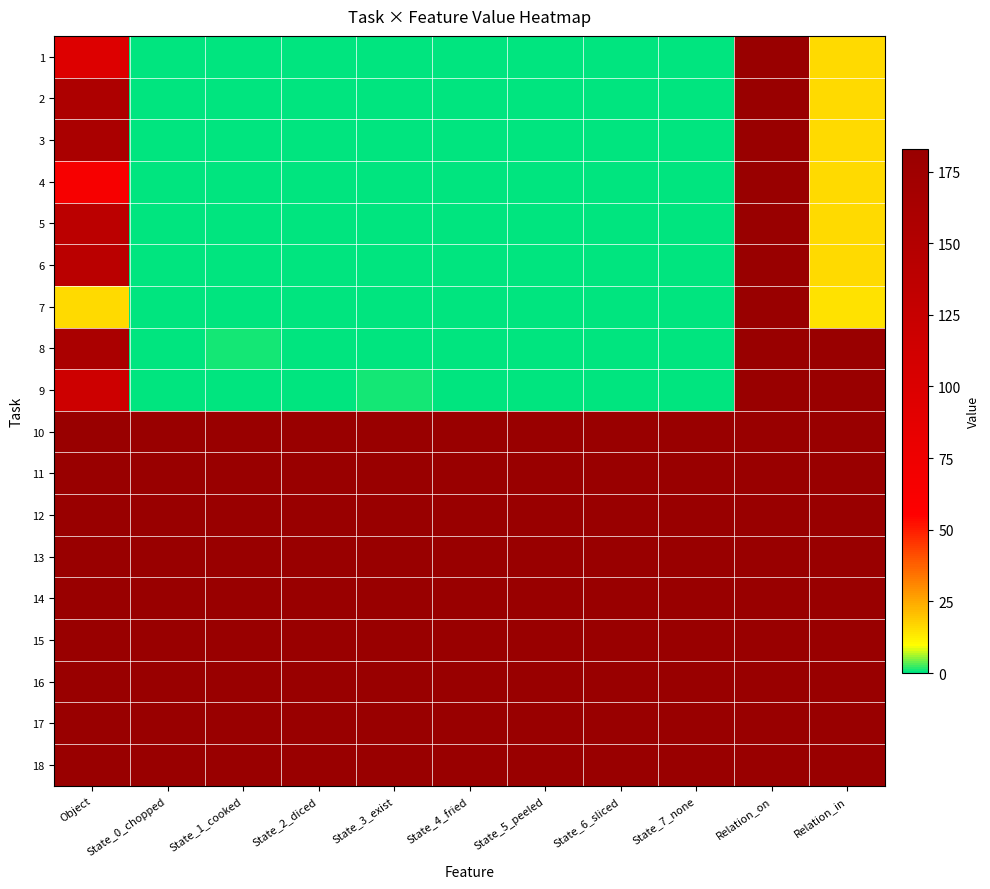

At how many categories does at least one series exceed 50?

11